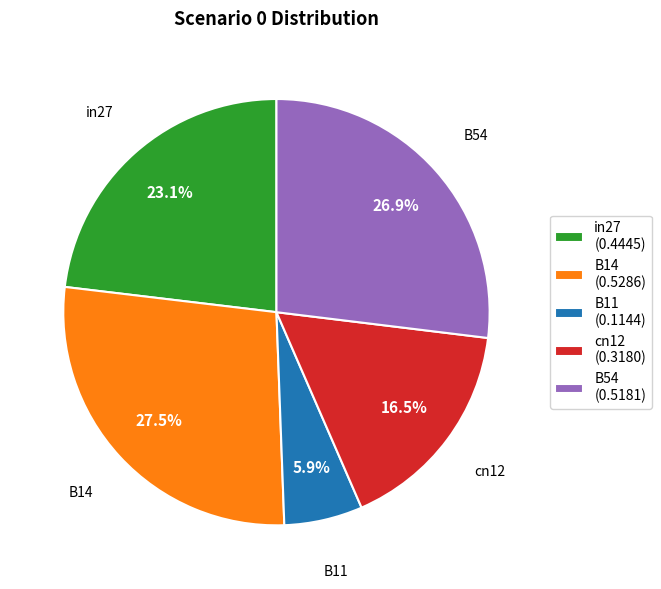

Rank the categories by value from lowest to highest.

B11, cn12, in27, B54, B14